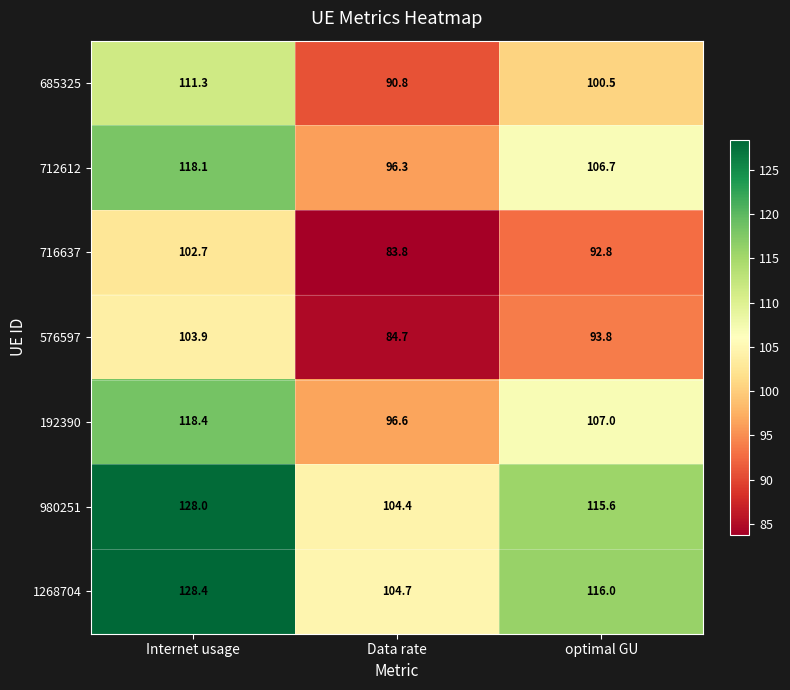

Reading left to right, list all the values displayed in this chart.

685325: 111.3	90.8	100.5
712612: 118.1	96.3	106.7
716637: 102.7	83.8	92.8
576597: 103.9	84.7	93.8
192390: 118.4	96.6	107.0
980251: 128.0	104.4	115.6
1268704: 128.4	104.7	116.0